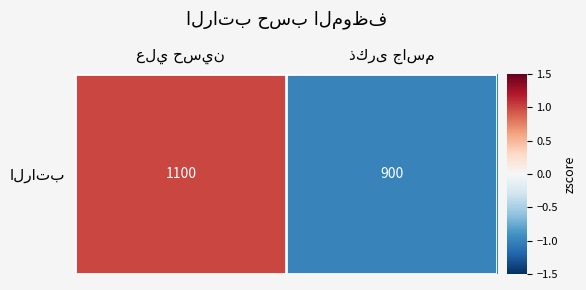

List the labels in order of value, largest first.

علي حسين, ذكرى جاسم